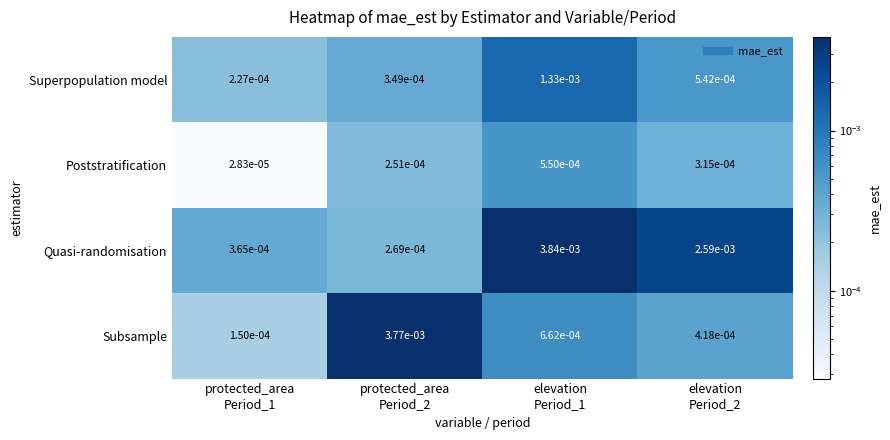

List the series in order of their peak value, highest first.

Quasi-randomisation, Subsample, Superpopulation model, Poststratification